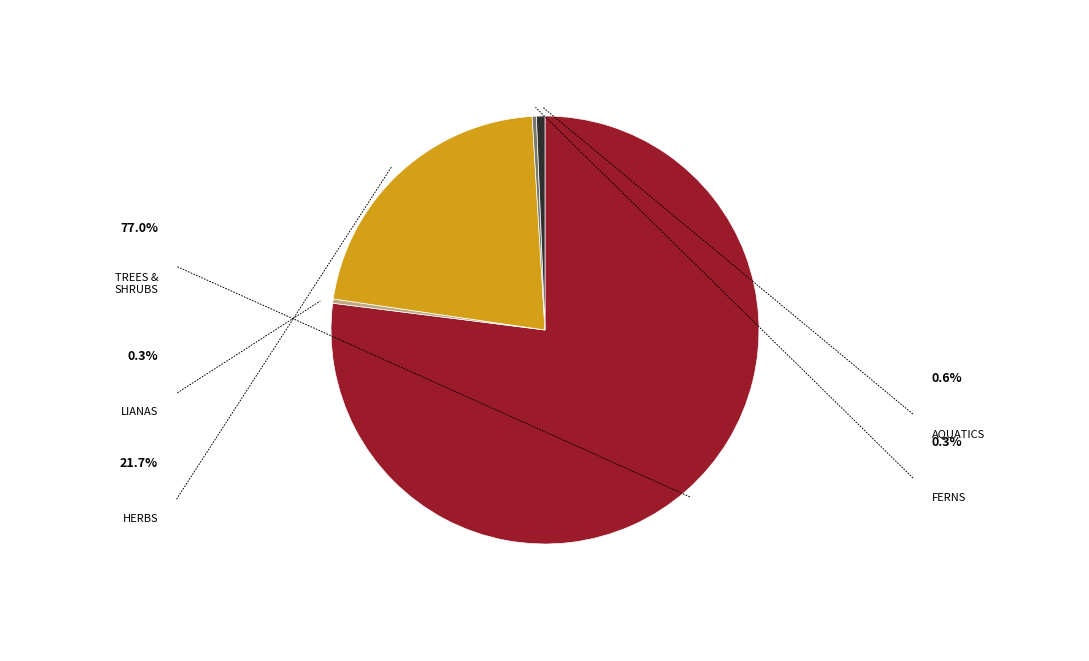

Does any single category account for the majority?

Yes